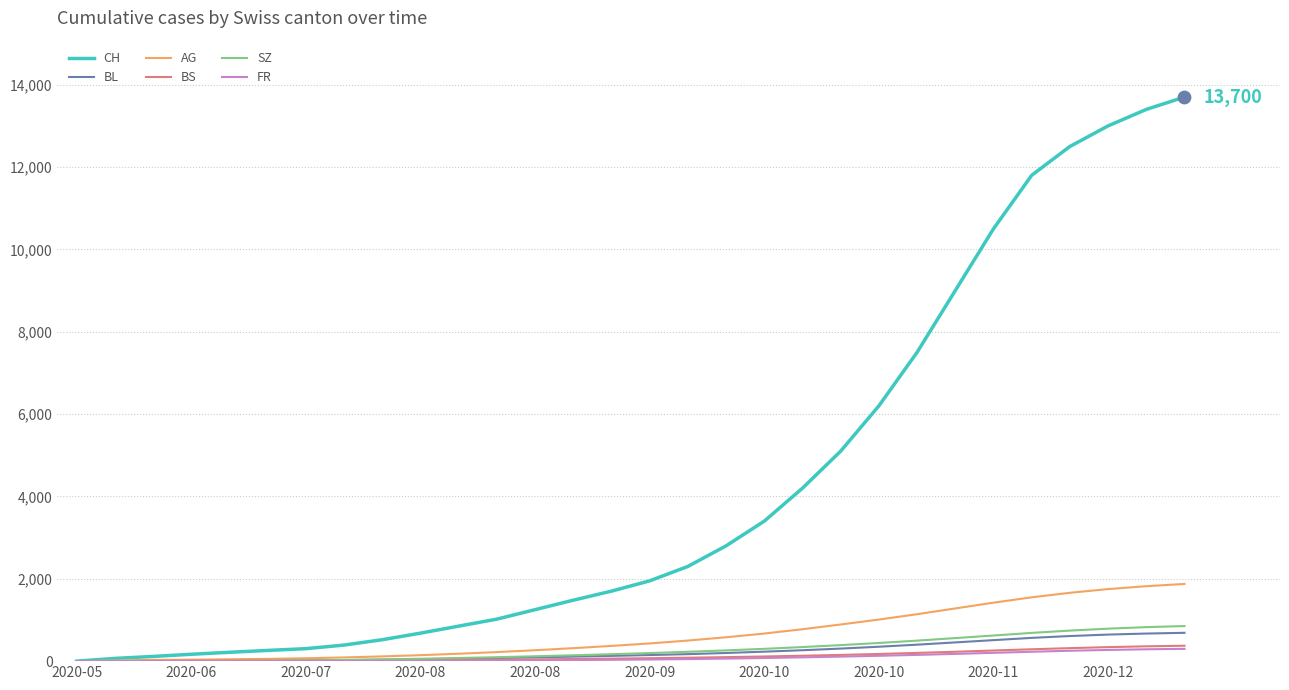

What are all the series names shown in the legend?

CH, BL, AG, BS, SZ, FR